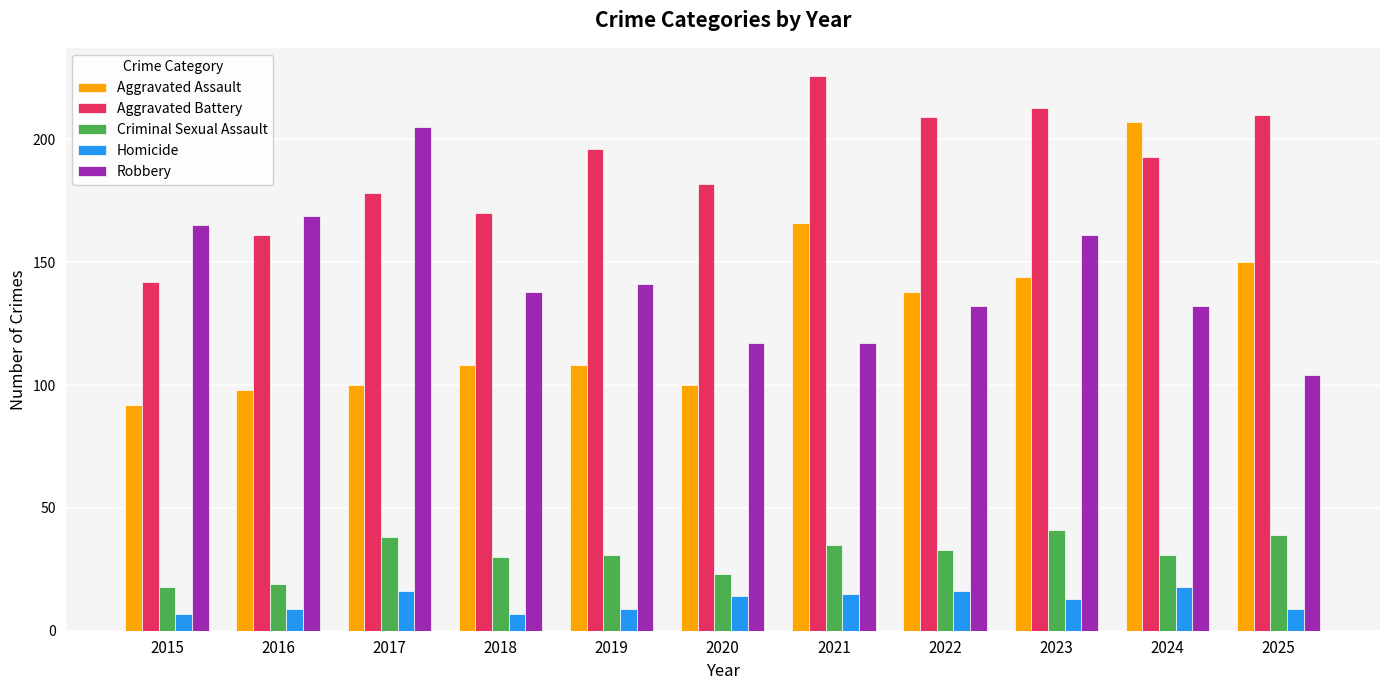

Rank the series by their maximum value, from highest to lowest.

Aggravated Battery, Aggravated Assault, Robbery, Criminal Sexual Assault, Homicide